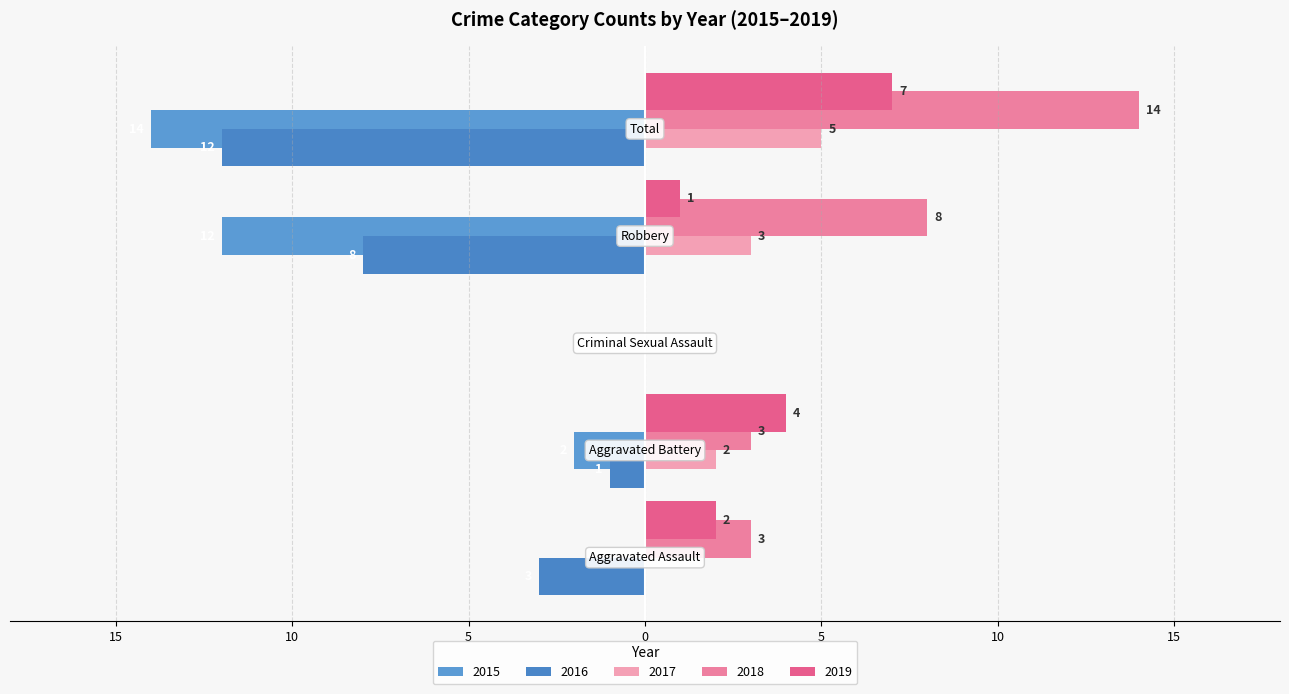

How many 2015 values are between -12 and 0?

4